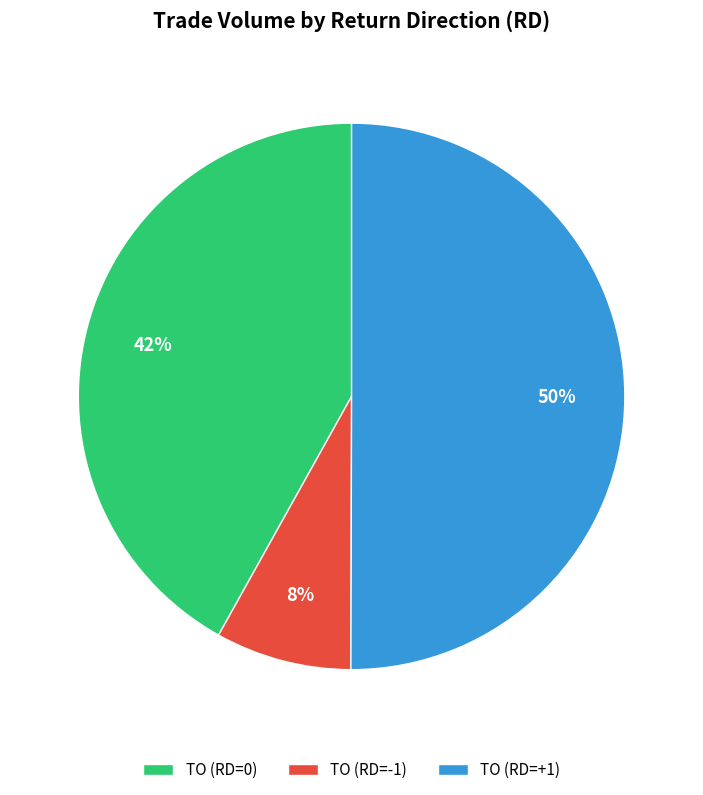

Rank the categories by value from highest to lowest.

TO (RD=+1), TO (RD=0), TO (RD=-1)